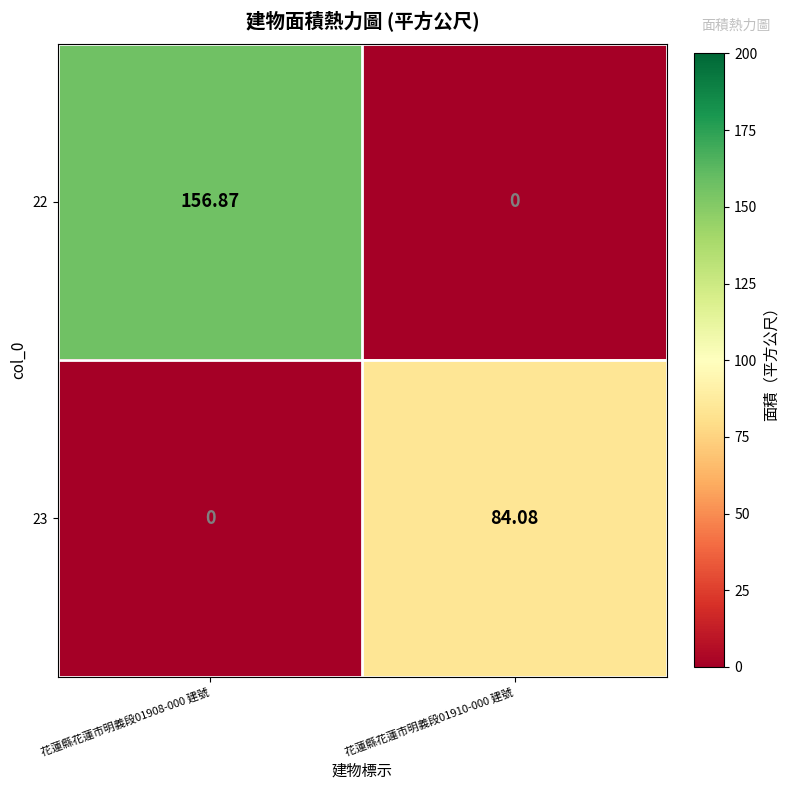

How many data points in 23 are less than 84?

1